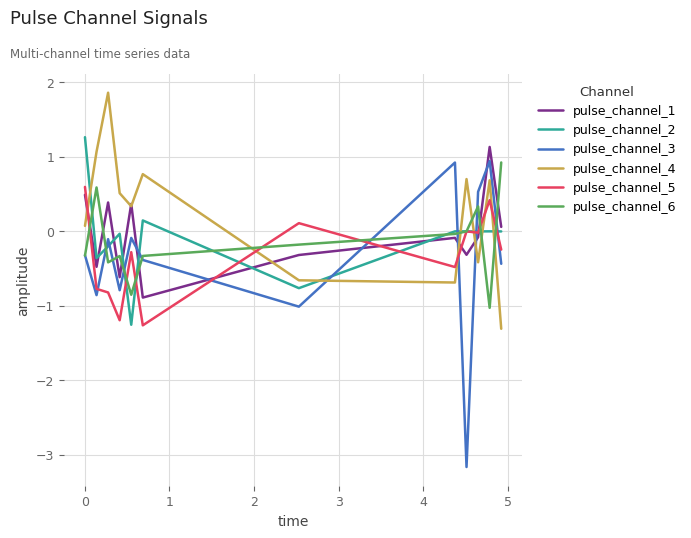

Which series has the largest total across all categories?

pulse_channel_4